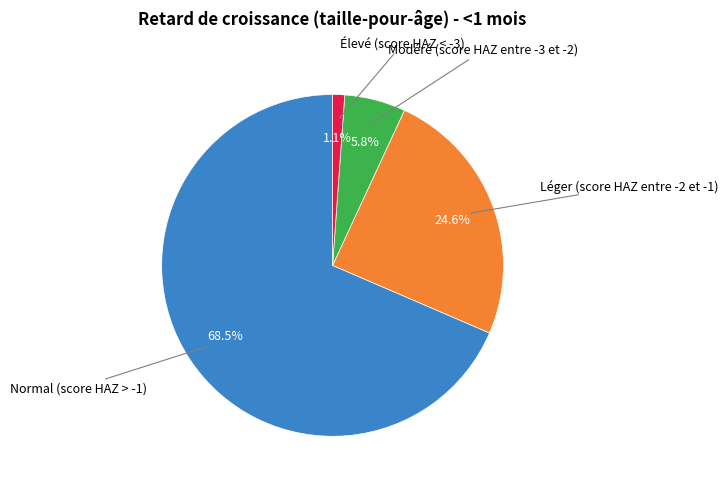

Does any single category account for the majority?

Yes